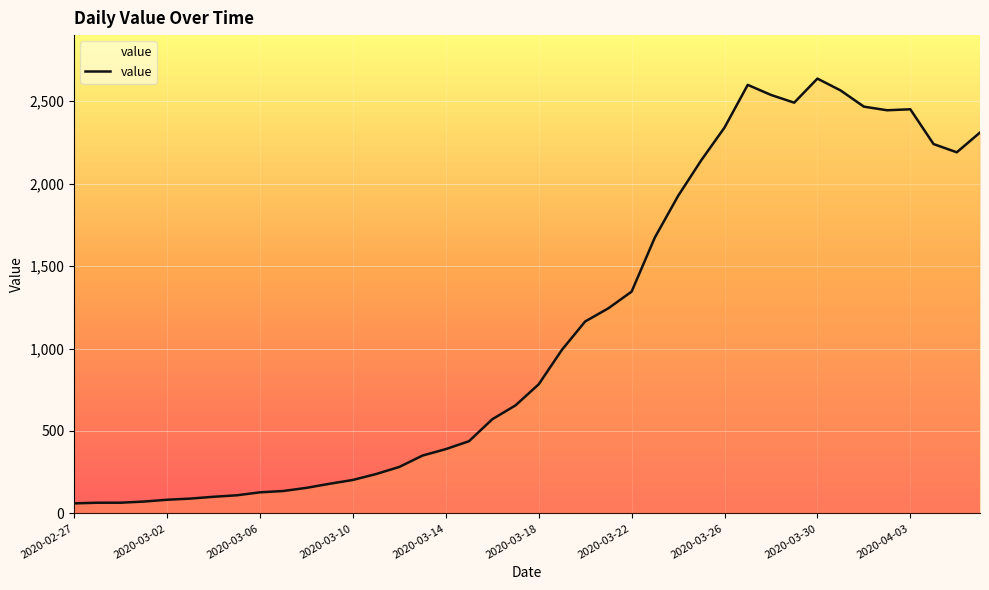

What is the smallest value displayed?

61